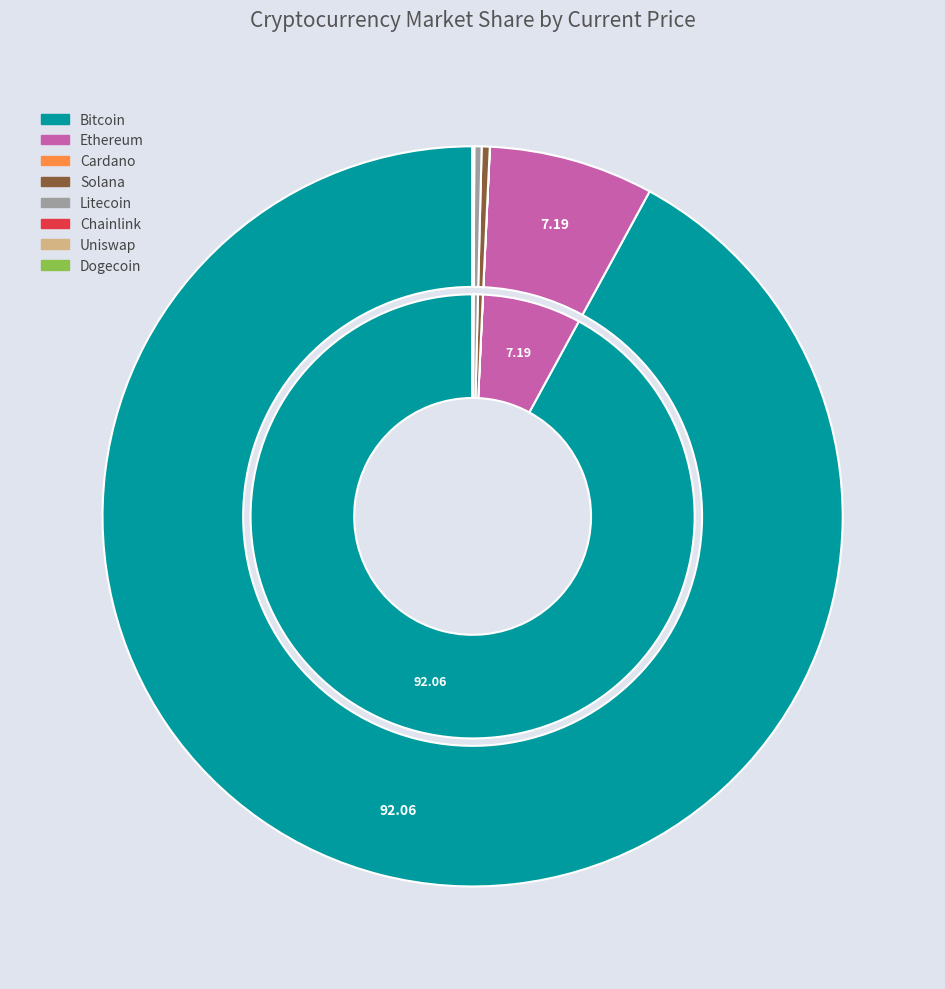

What percentage is NOT represented by uni?

100.0%